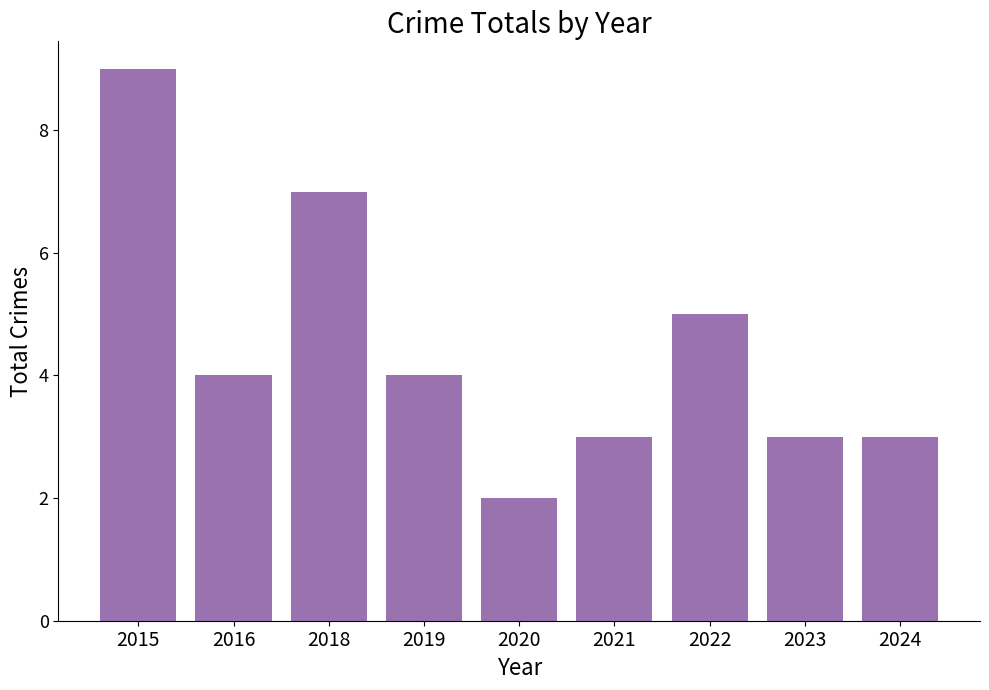

Is it true that the value at 2023 is 1?

False